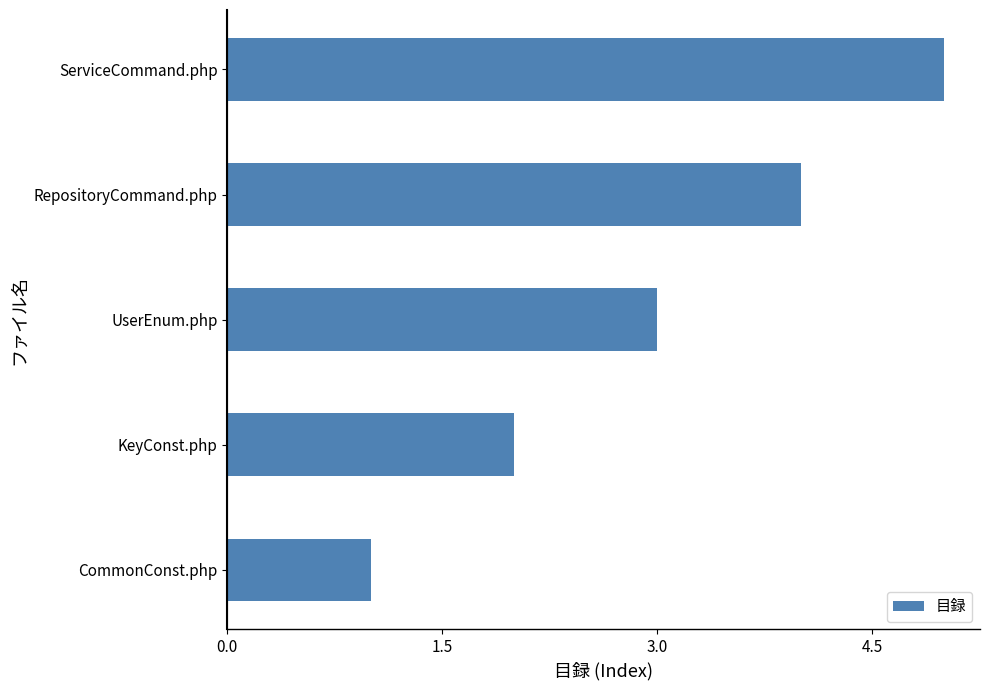

Rank the categories by value from lowest to highest.

CommonConst.php, KeyConst.php, UserEnum.php, RepositoryCommand.php, ServiceCommand.php